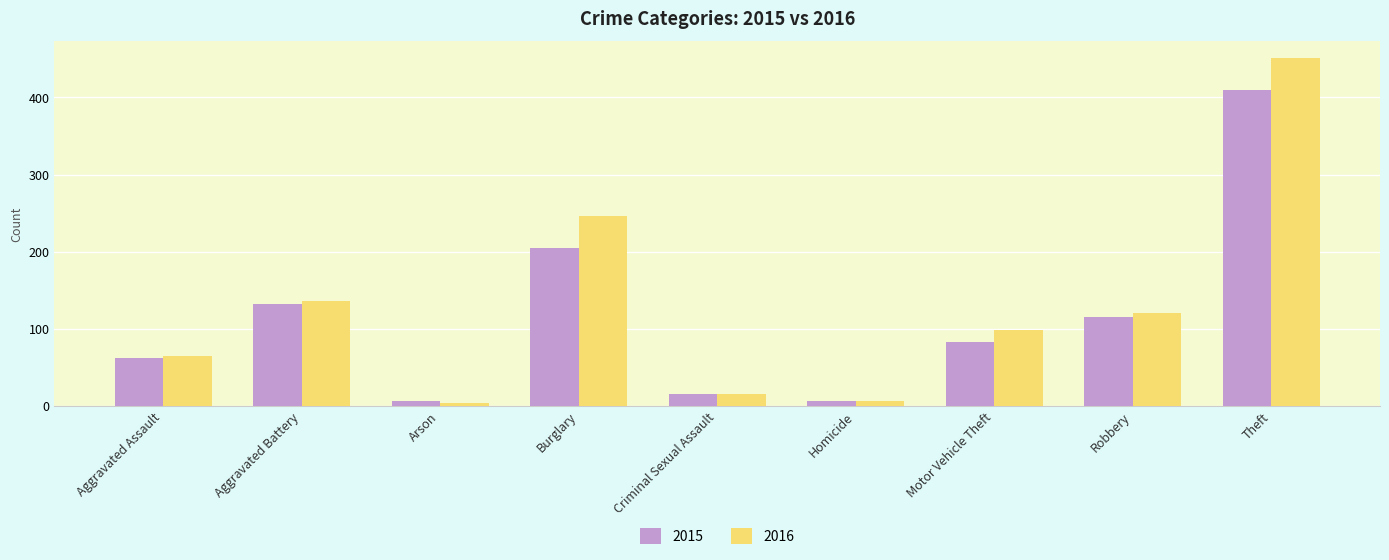

Reading right to left, transcribe all the data shown in this chart.

2015: 410	115	82	6	15	204	6	132	62
2016: 451	120	98	6	15	246	3	136	65